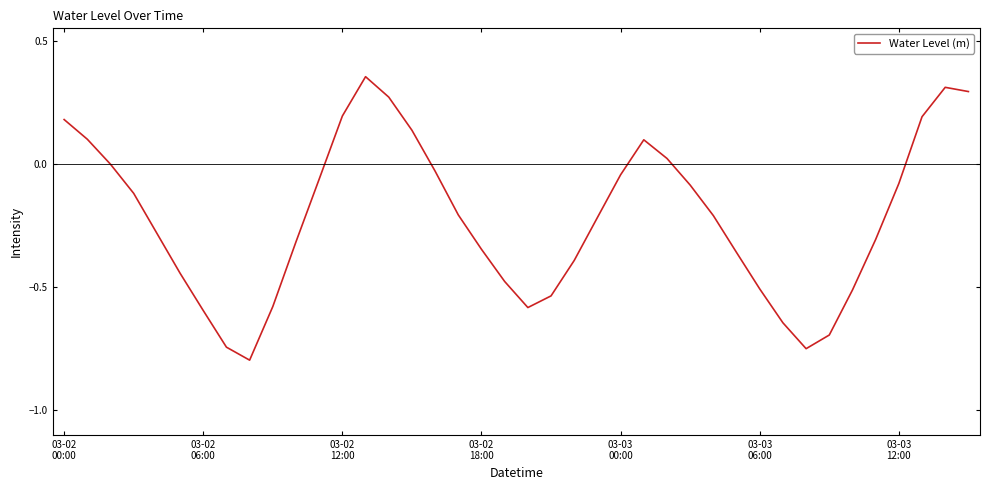

What is the minimum value shown in the chart?

-0.8